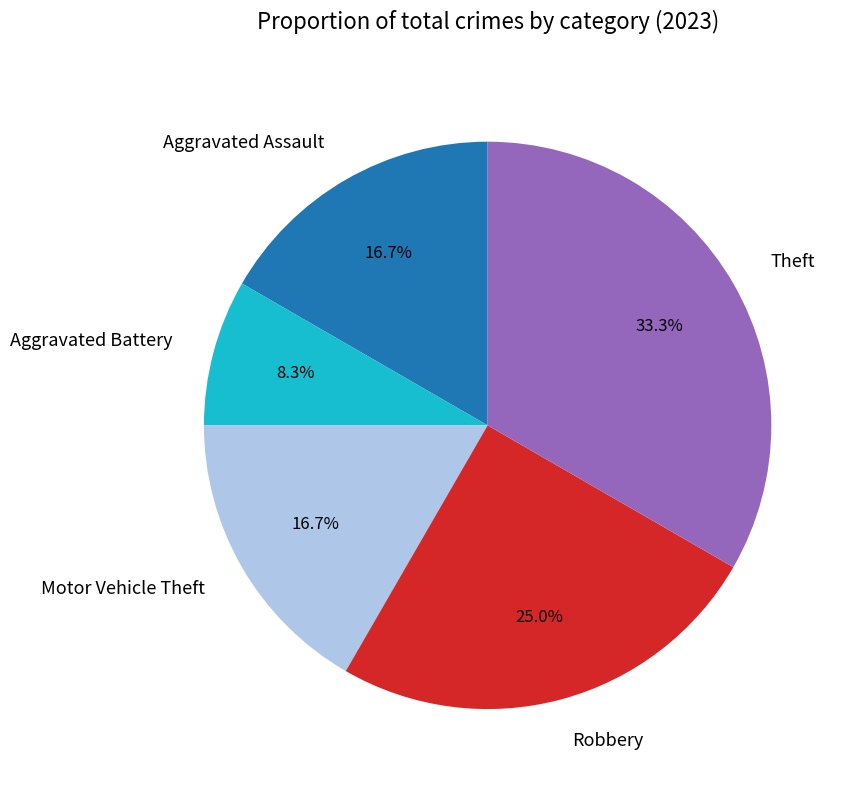

Which has a higher value, Aggravated Battery or Aggravated Assault?

Aggravated Assault